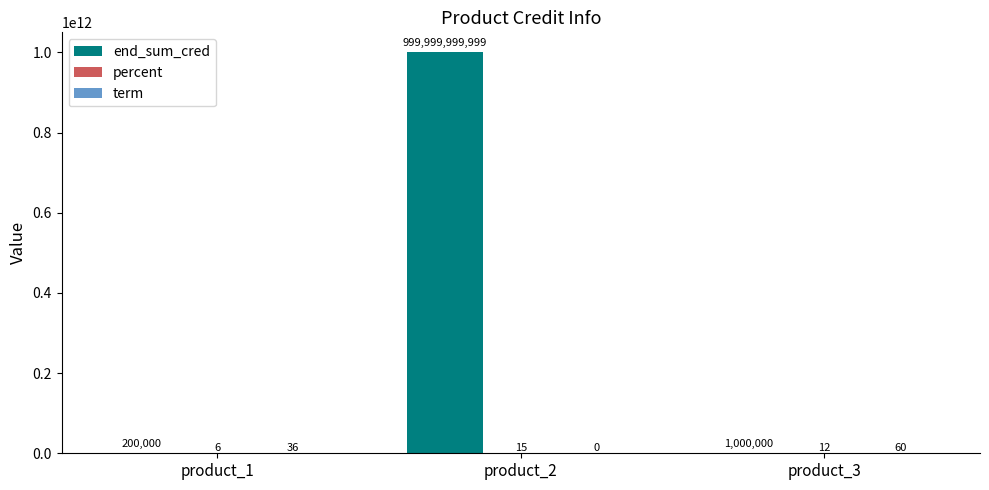

At which label does end_sum_cred first exceed 1000000?

product_2